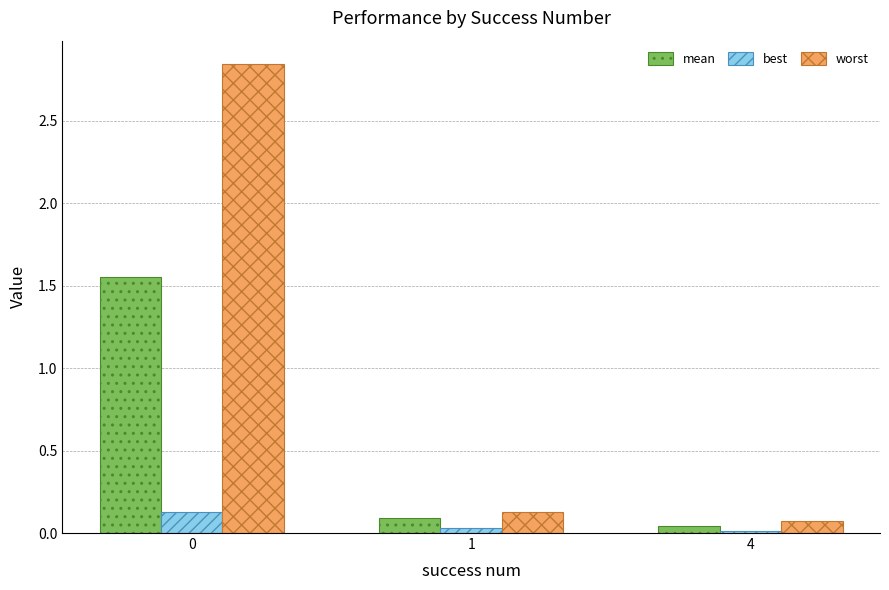

Which series changed the most between 0 and 4?

worst